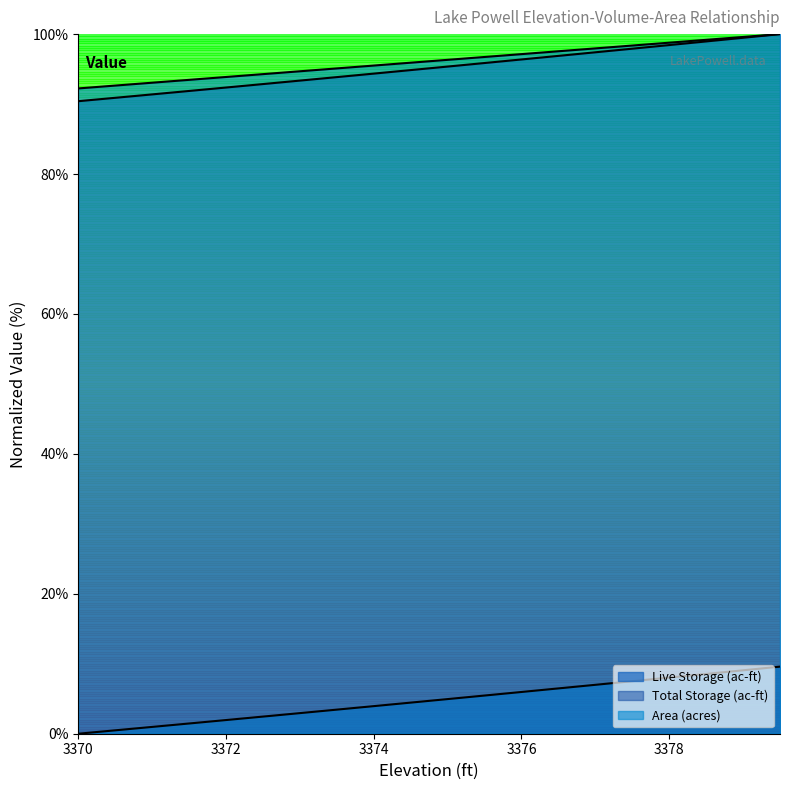

Which series has the widest spread of values?

Live Storage (ac-ft)